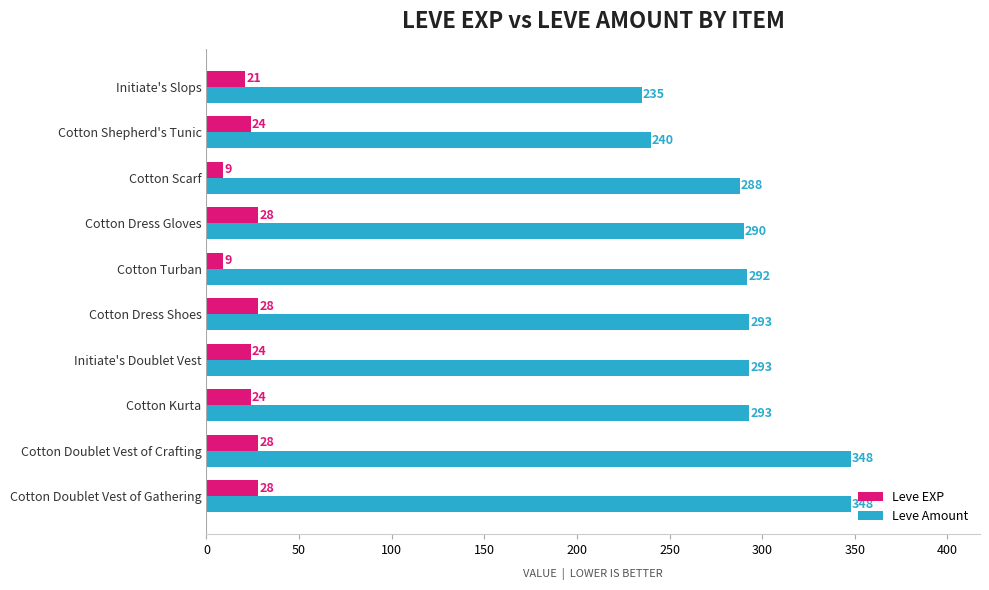

What is the minimum value shown in the chart?

9